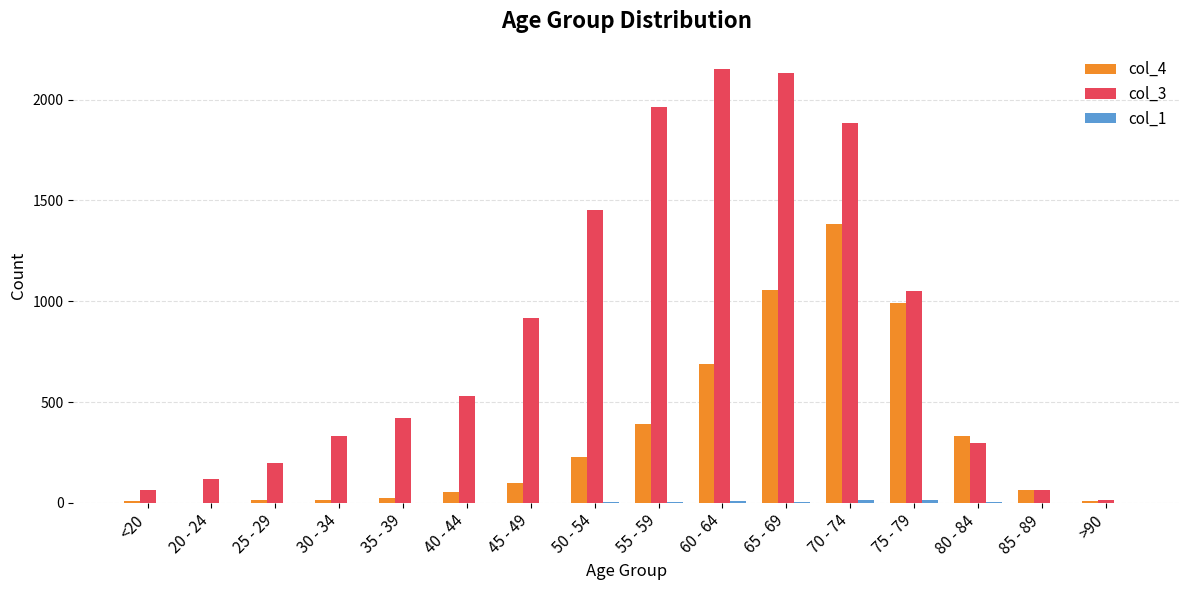

Where is col_4 nearest to the value 691?

60 - 64